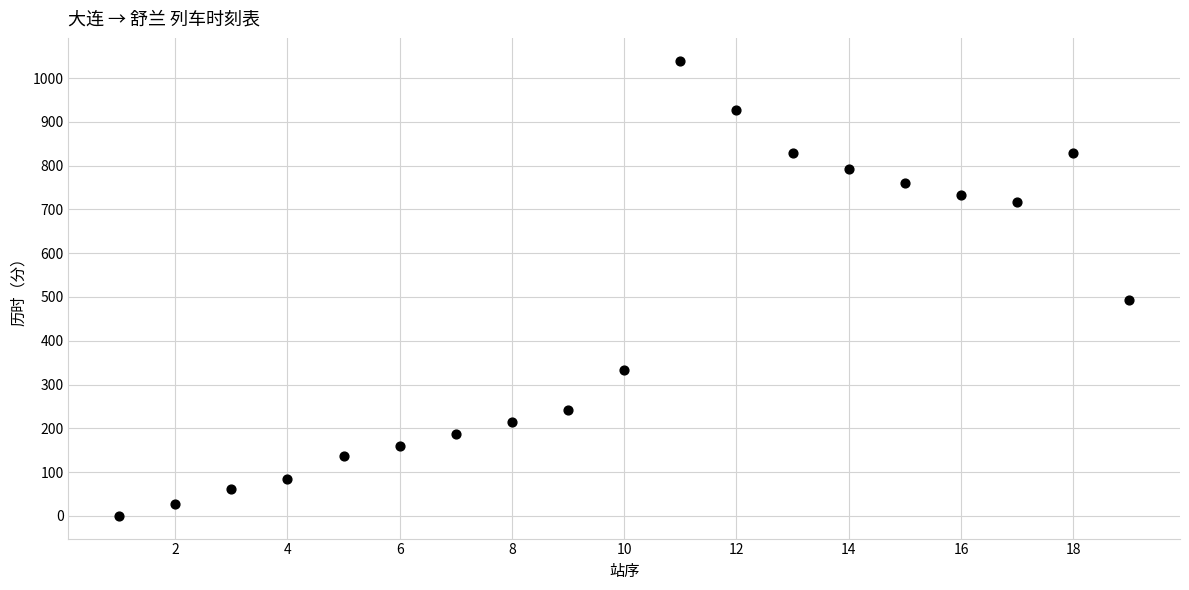

What is the range of Y values (max minus min)?

1040